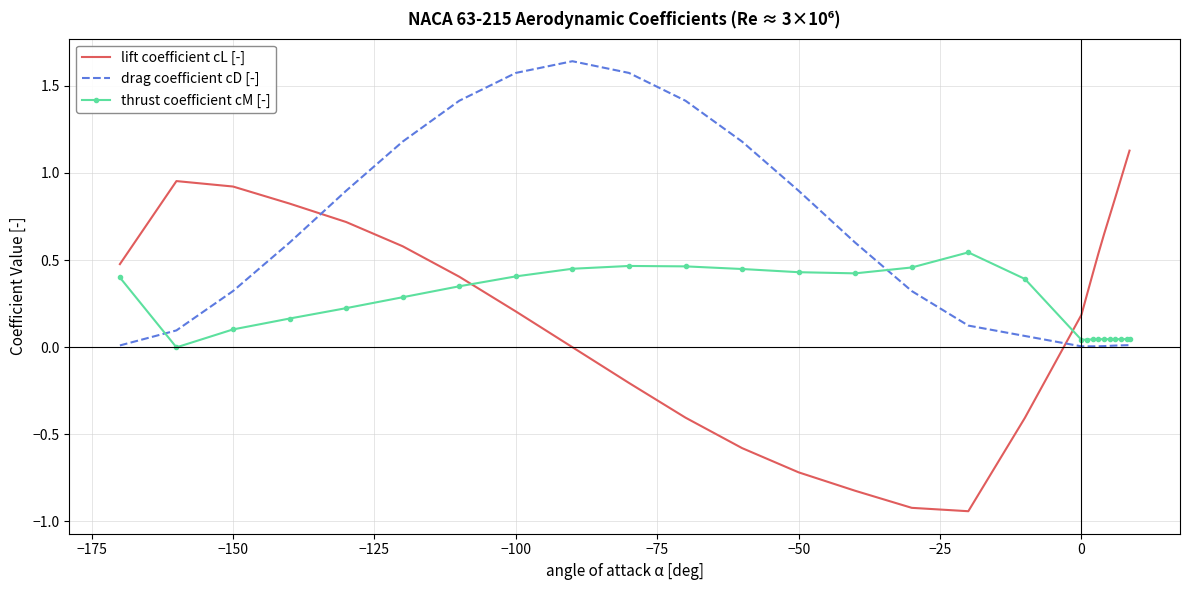

After their last crossing, which series has the higher values: drag coefficient cD [-] or lift coefficient cL [-]?

lift coefficient cL [-]